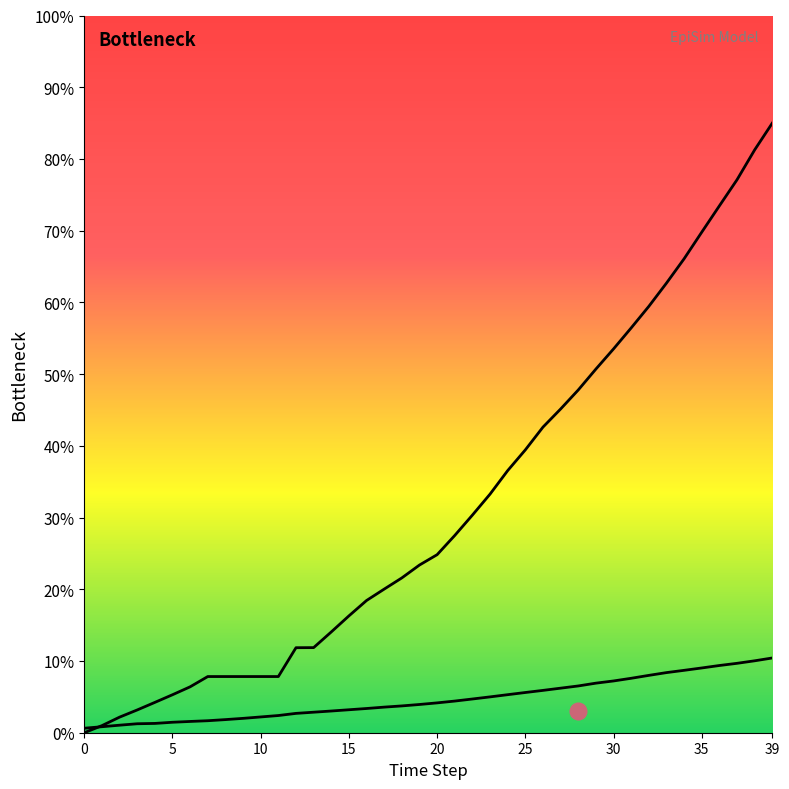

Which series changed the most between 34 and 38?

Recovery Curve